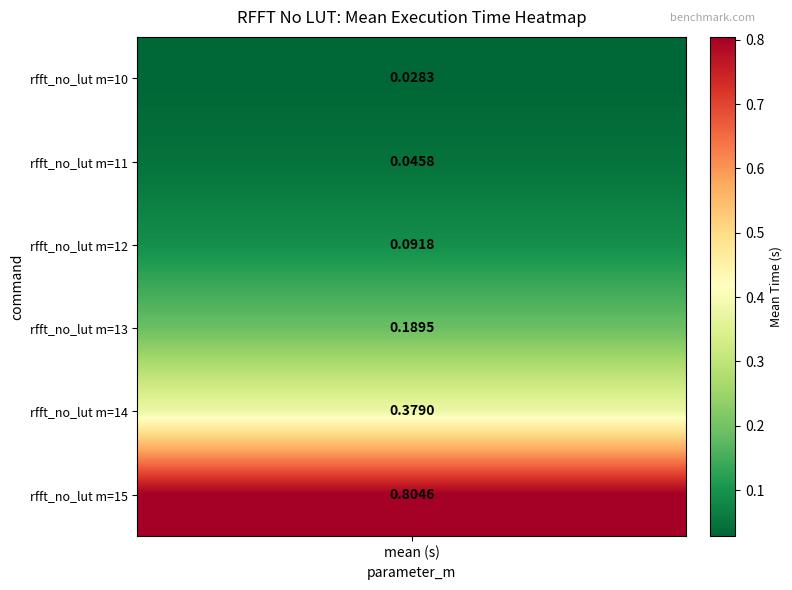

What is the difference between the maximum and minimum values?

0.8